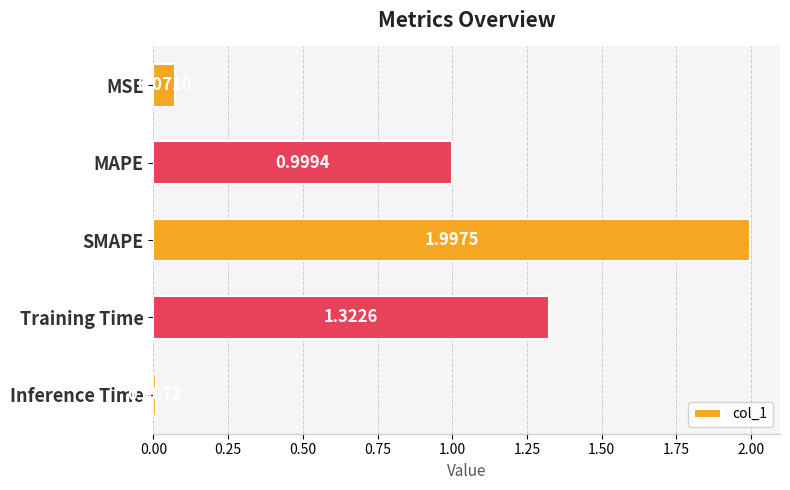

Rank the categories by value from lowest to highest.

Inference Time, MSE, MAPE, Training Time, SMAPE